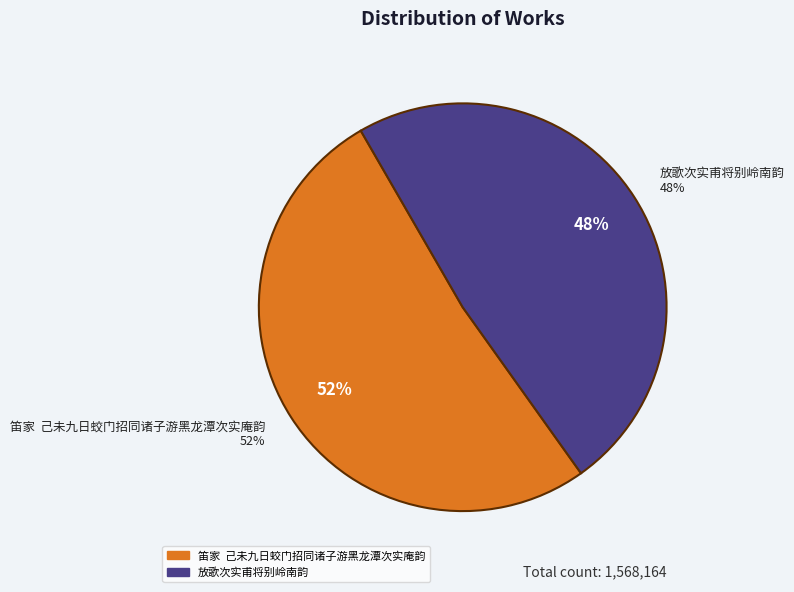

Is there a majority slice in this chart?

Yes